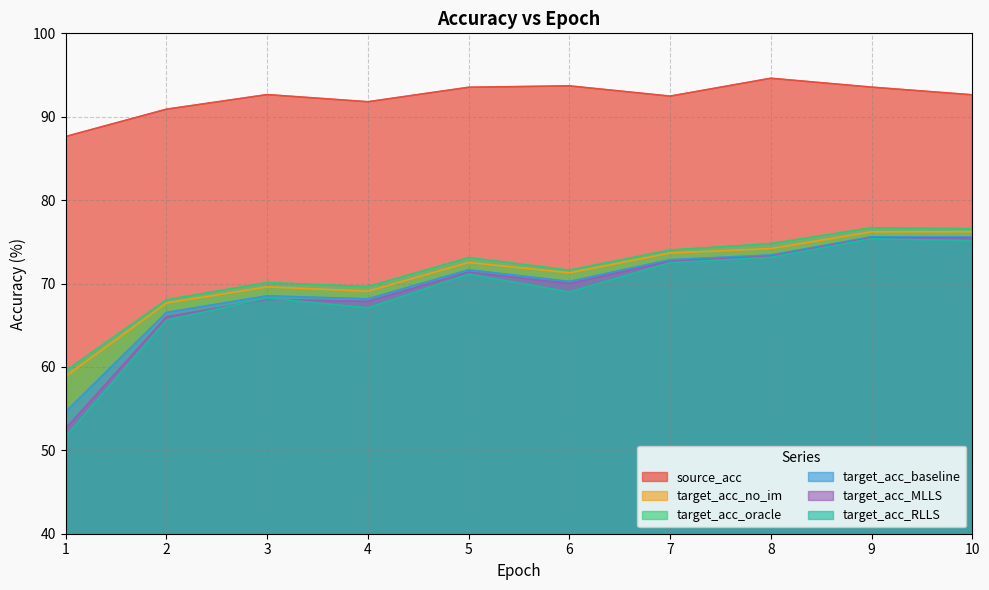

True or false: source_acc and target_acc_baseline cross at least once.

False